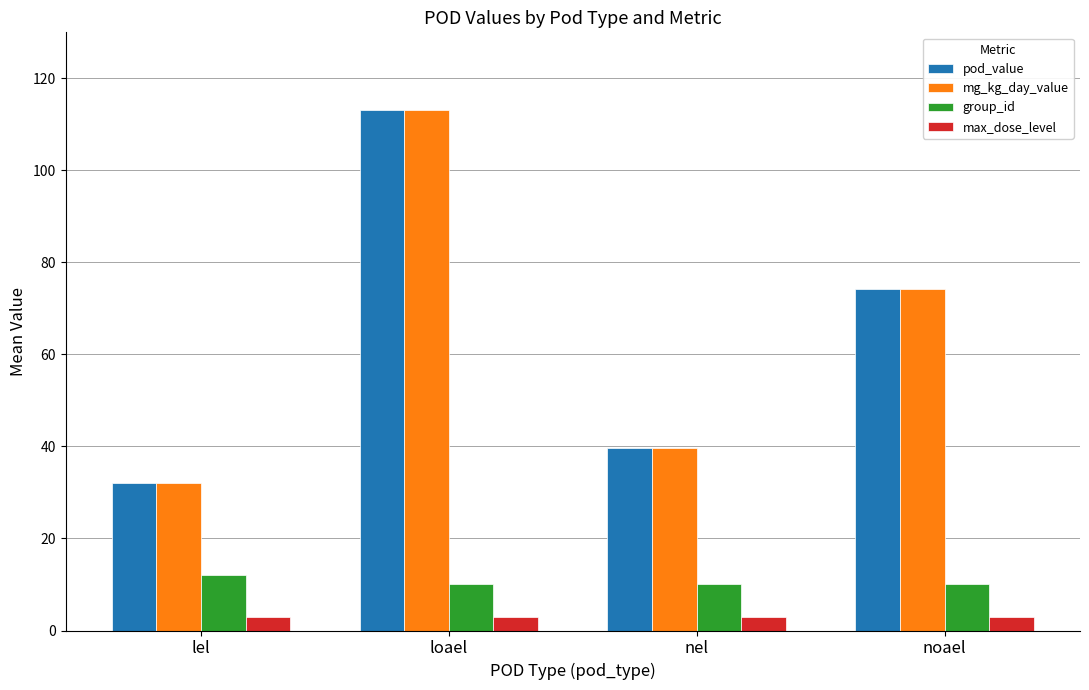

What position from the left is noael?

4